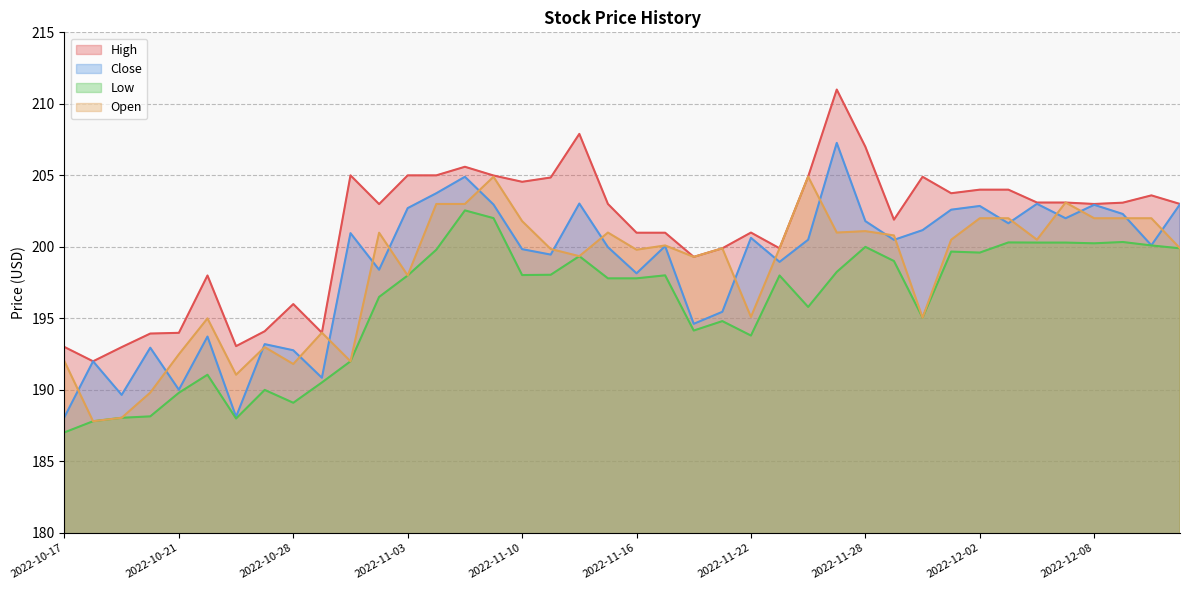

What is the difference between the Close values at 2022-12-09 and 2022-12-13?

0.7